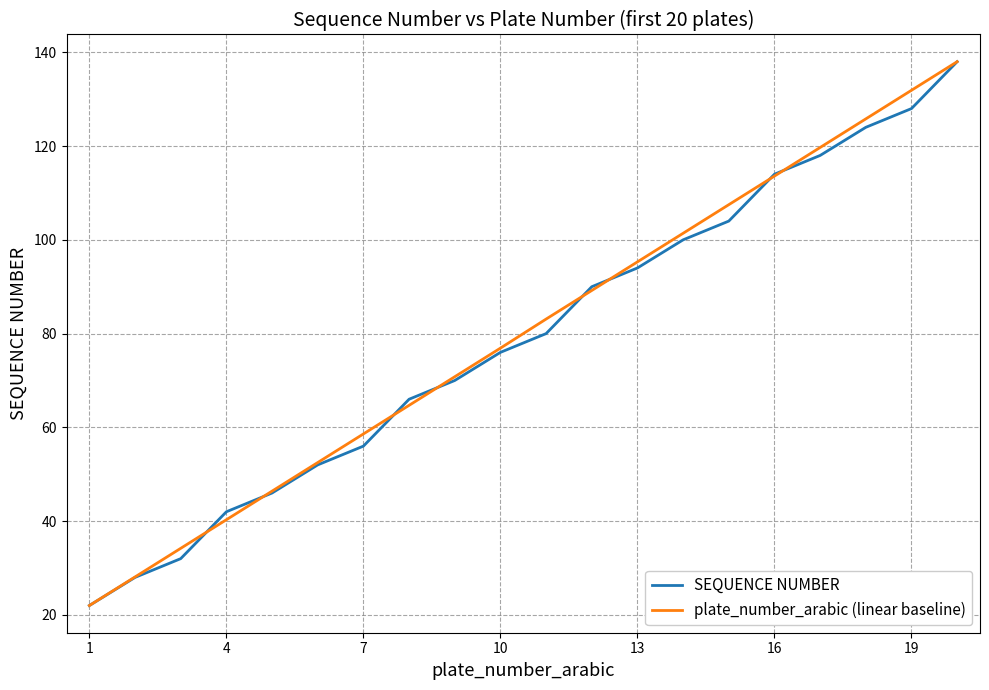

What is the maximum value for SEQUENCE NUMBER?

138.0